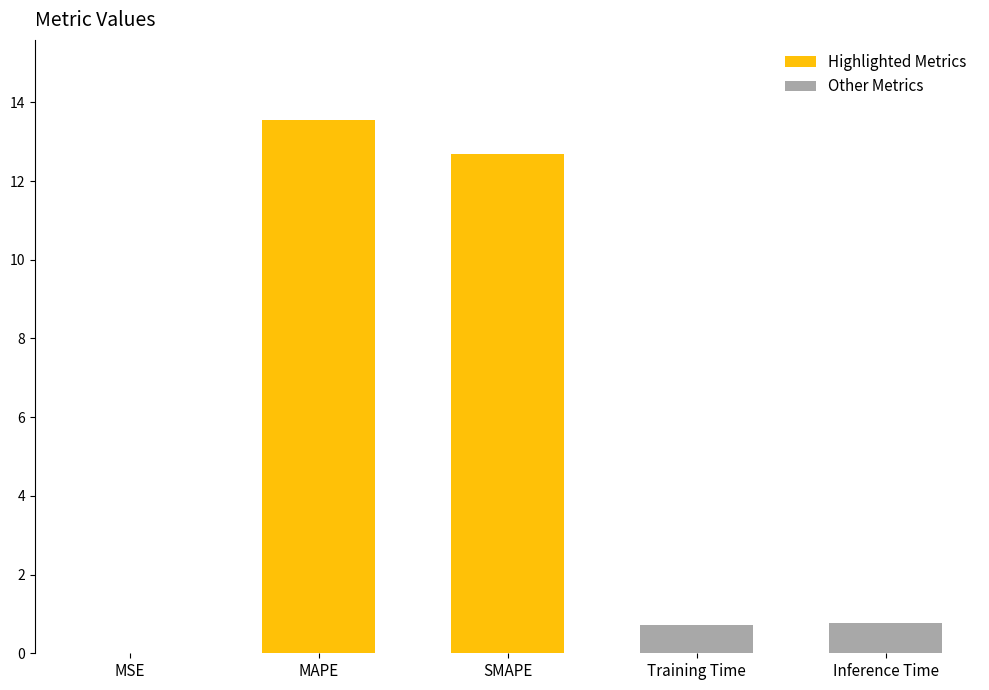

Is it true that the value at Training Time is 0.7?

True